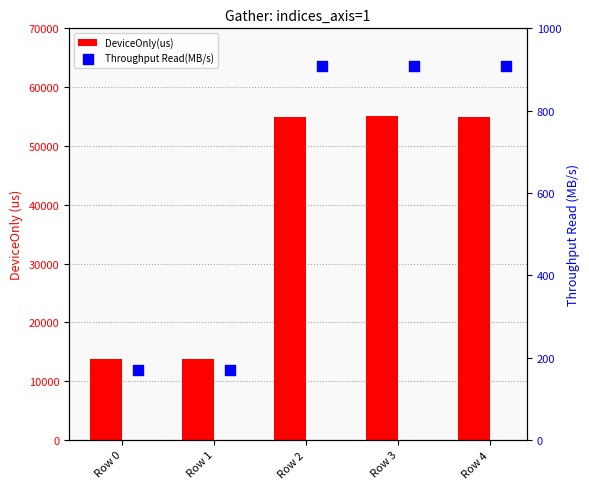

Which series reaches the minimum Y coordinate?

Throughput Read(MB/s)